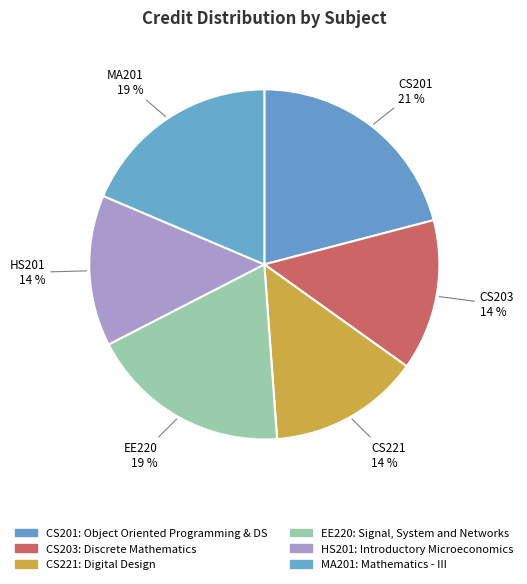

To the nearest percent, what percentage of the pie is HS201?

14%